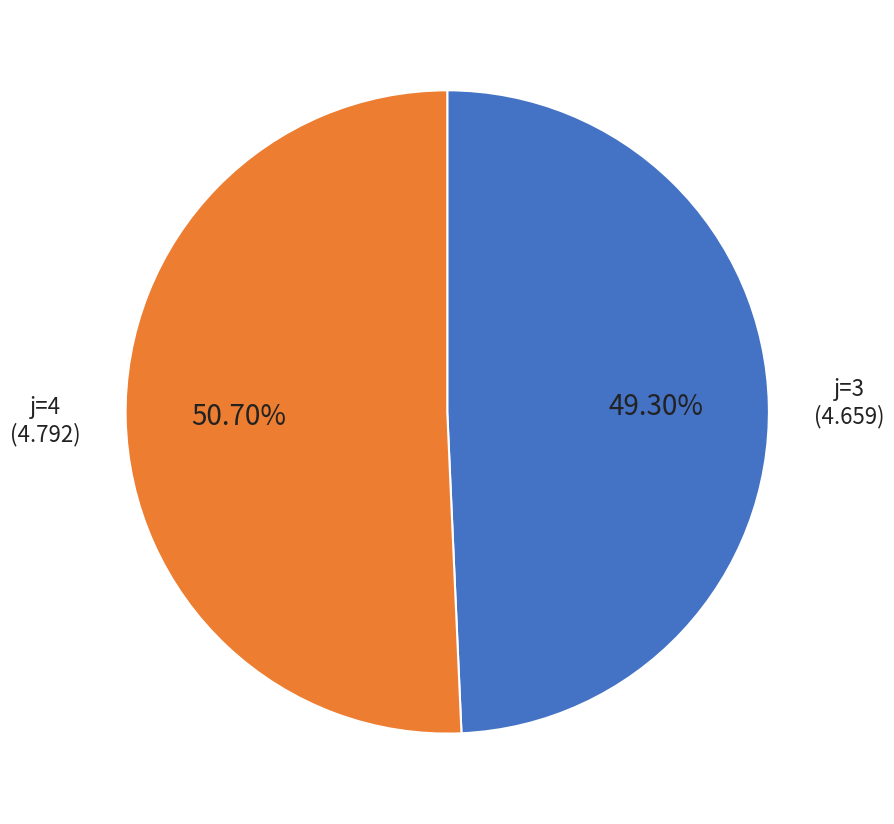

Does any single category account for the majority?

Yes